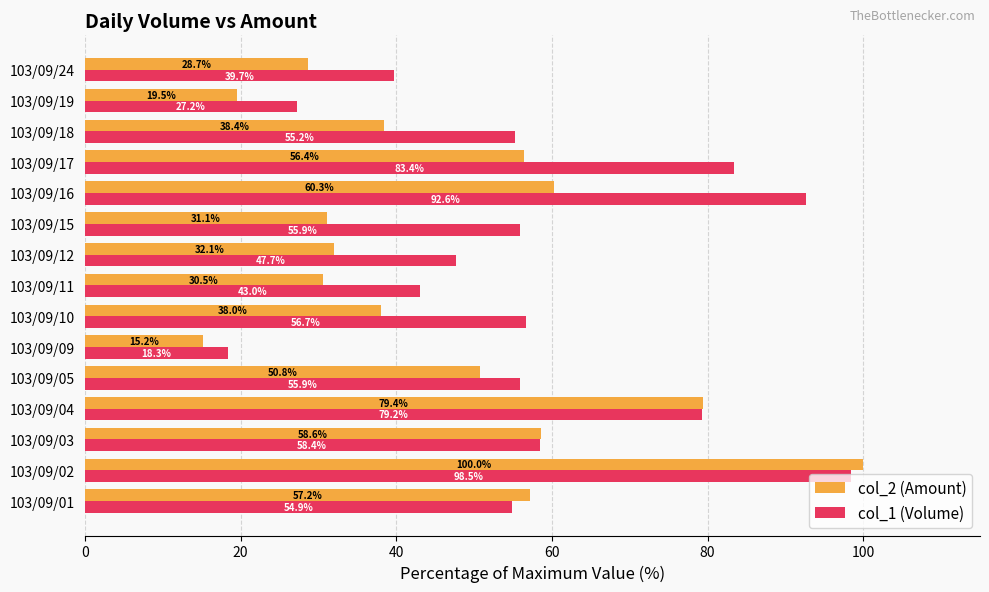

Where is col_1 (Volume) nearest to the value 58?

103/09/03